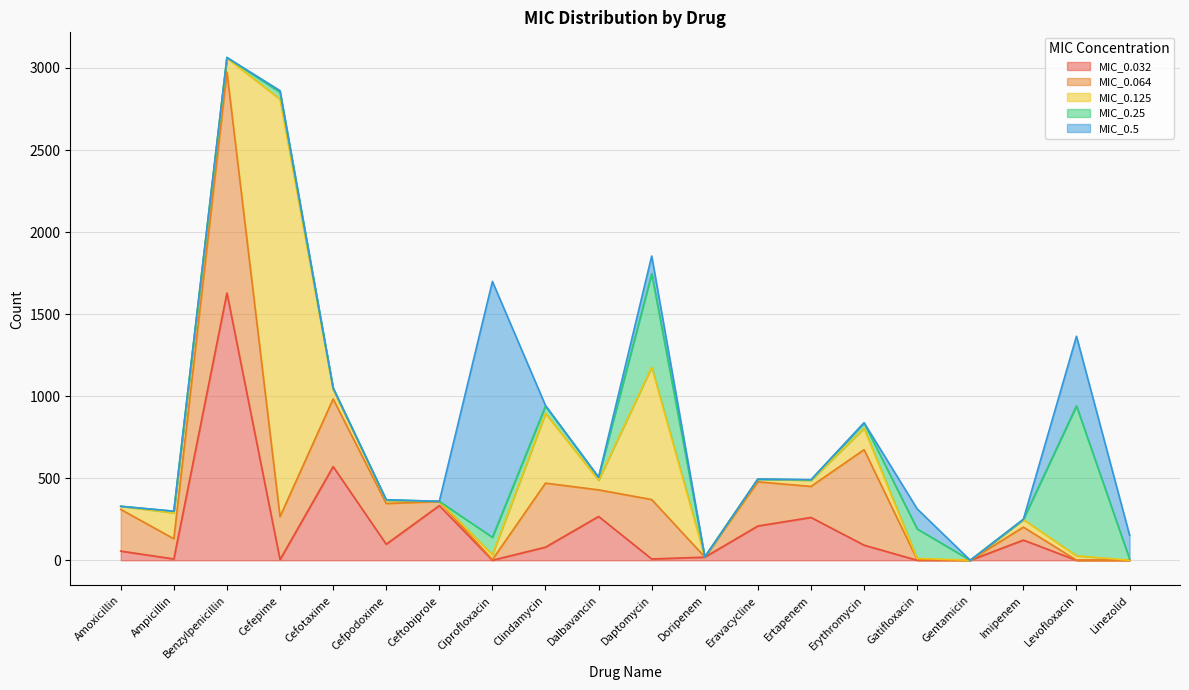

Between Ampicillin and Benzylpenicillin, which is larger?

Benzylpenicillin